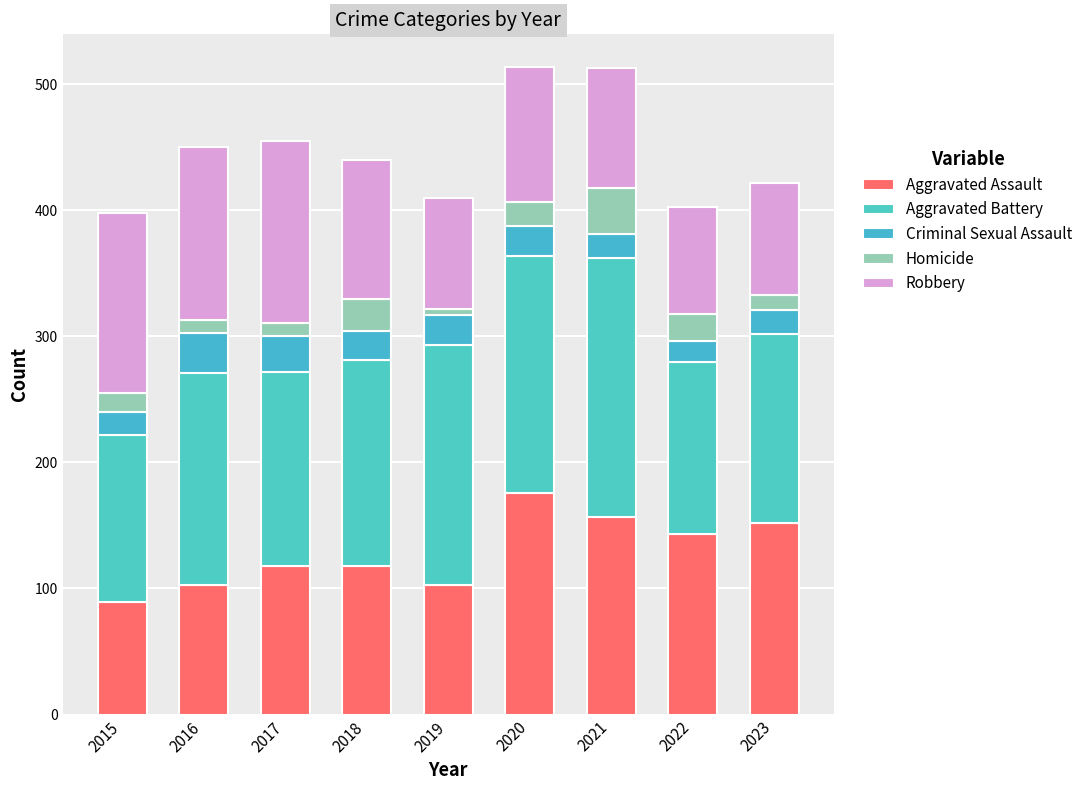

Where is Aggravated Assault nearest to the value 132?

2022